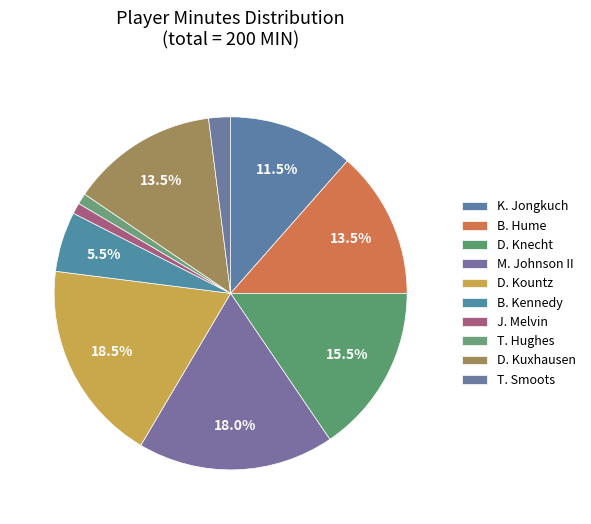

What percentage do D. Kountz and K. Jongkuch together represent?

30.0%